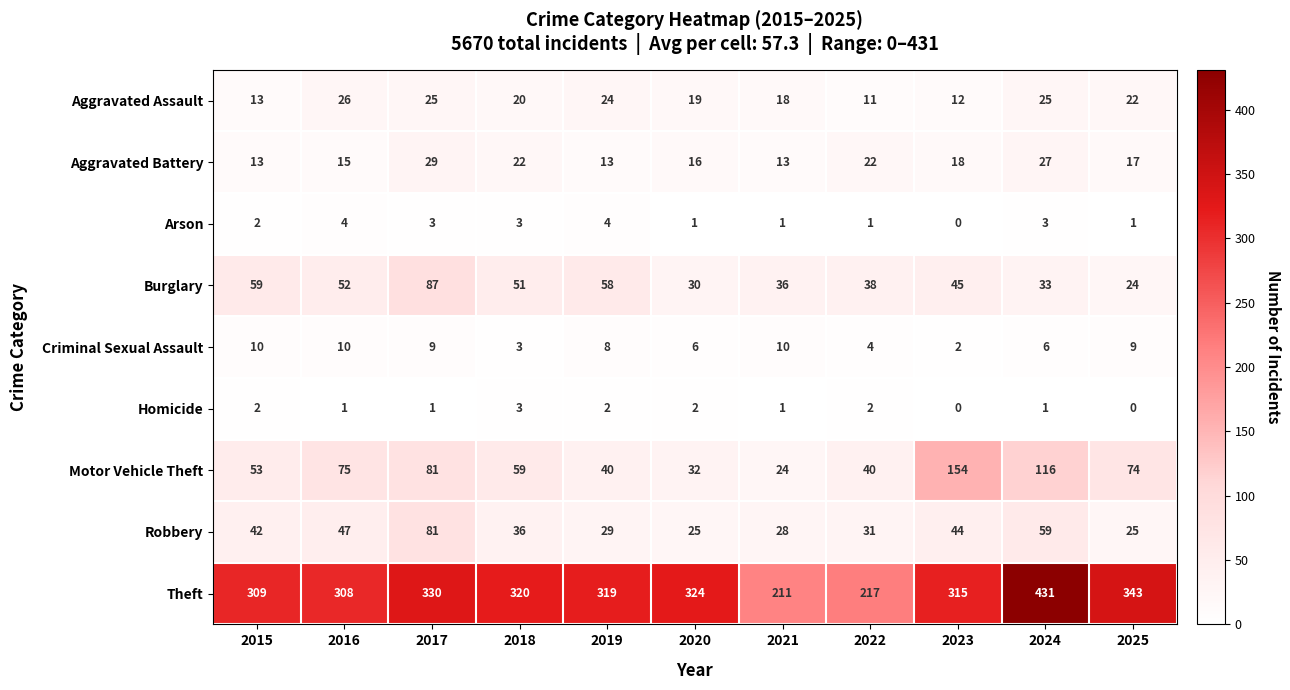

Which category has the highest value across all series?

2024